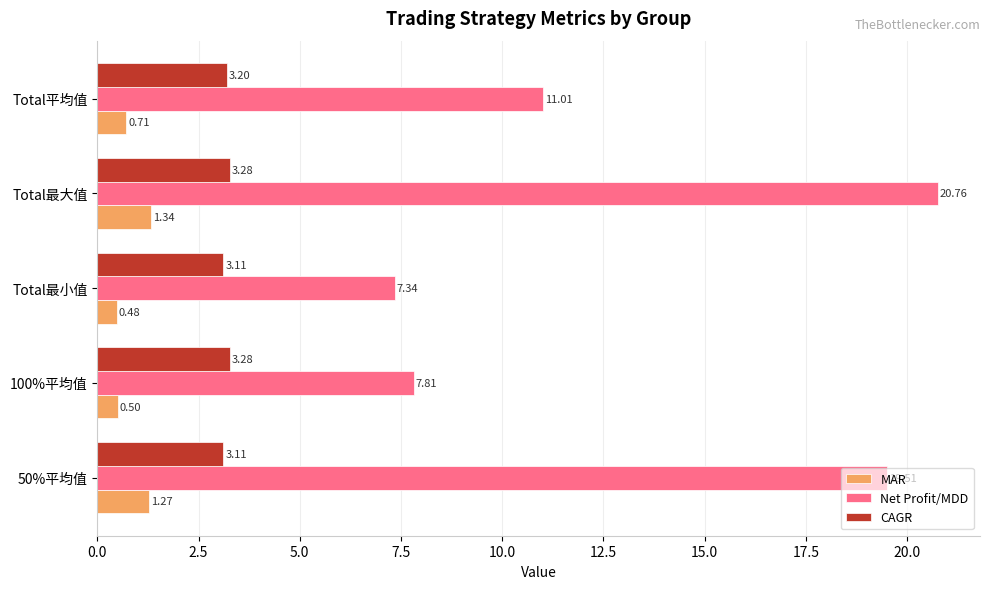

List the series in order of their overall mean, highest first.

Net Profit/MDD, CAGR, MAR